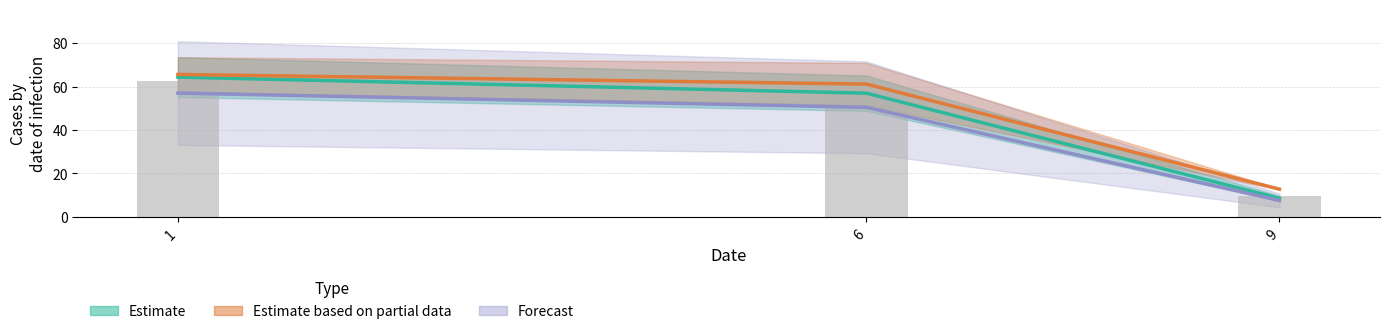

Between 9 and 6, which is larger?

6